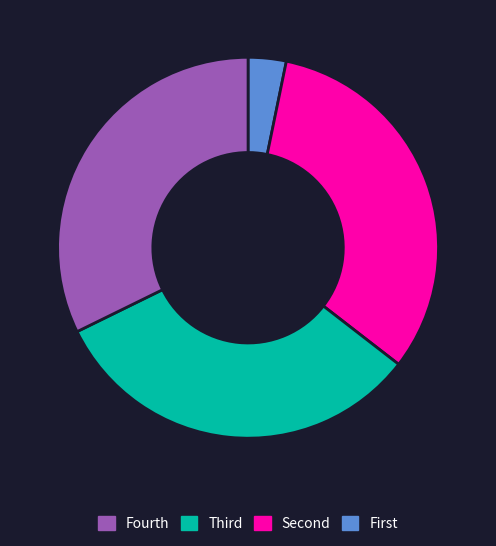

Does any single category account for the majority?

No